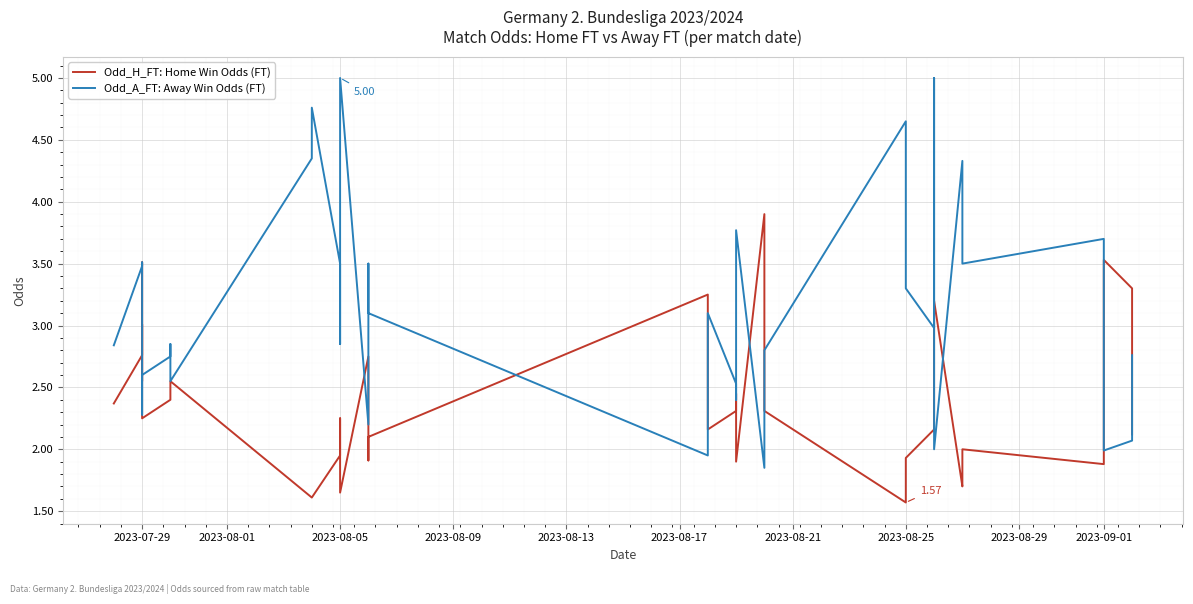

True or false: Odd_A_FT: Away Win Odds (FT) and Odd_H_FT: Home Win Odds (FT) cross at least once.

True